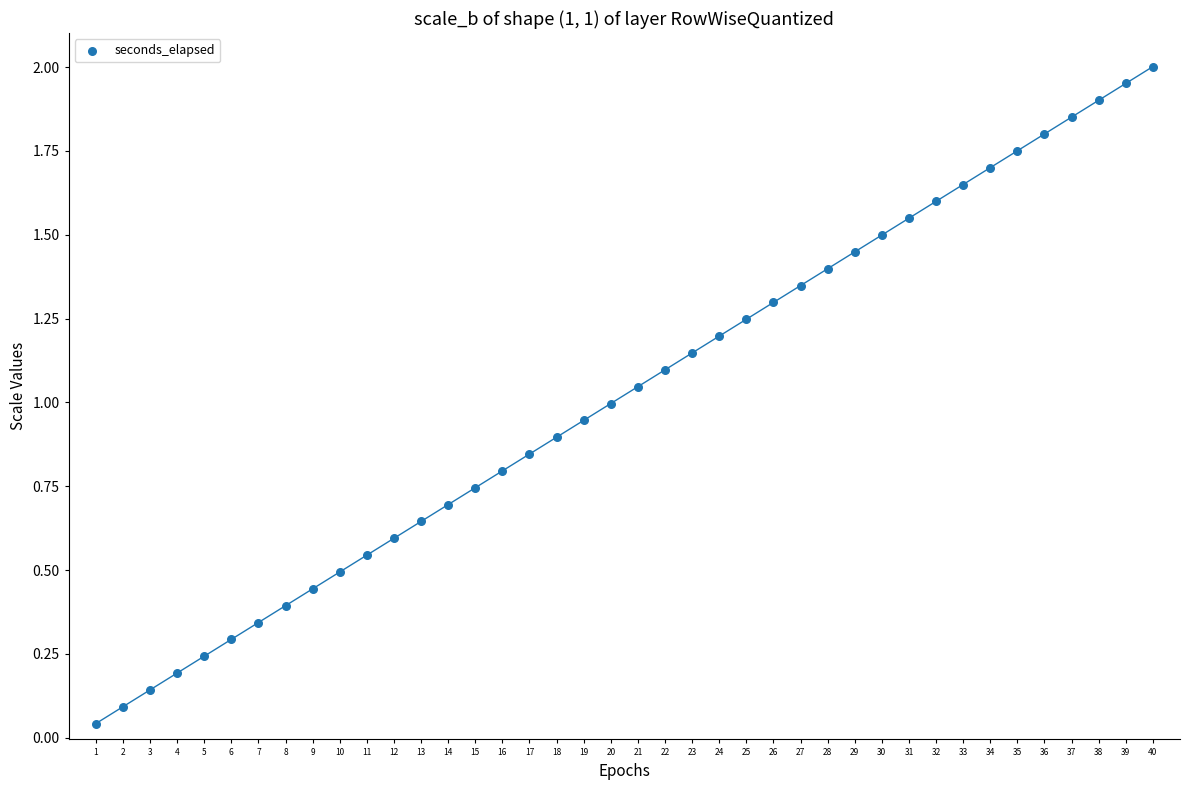

What is the range of X values (max minus min)?

39.0